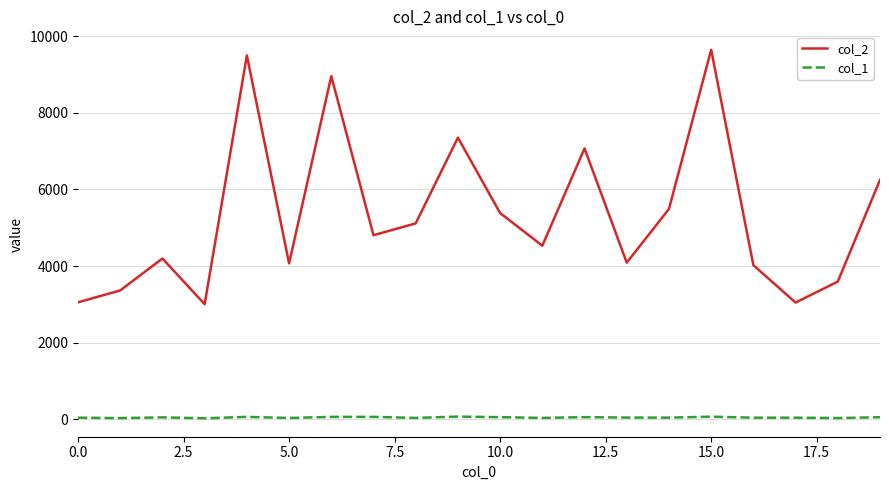

How many values in the col_1 series are below 48?

10